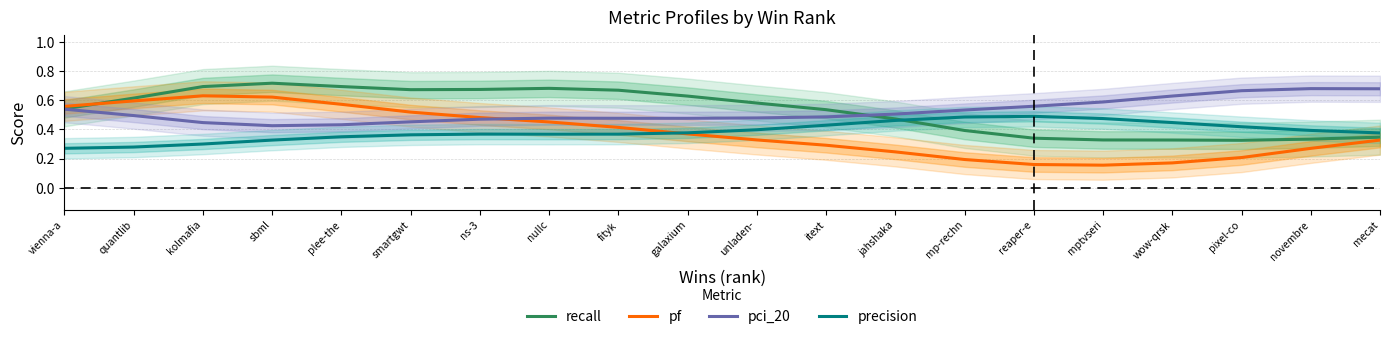

What is the difference between the pf values at nullc and quantlib?

0.1